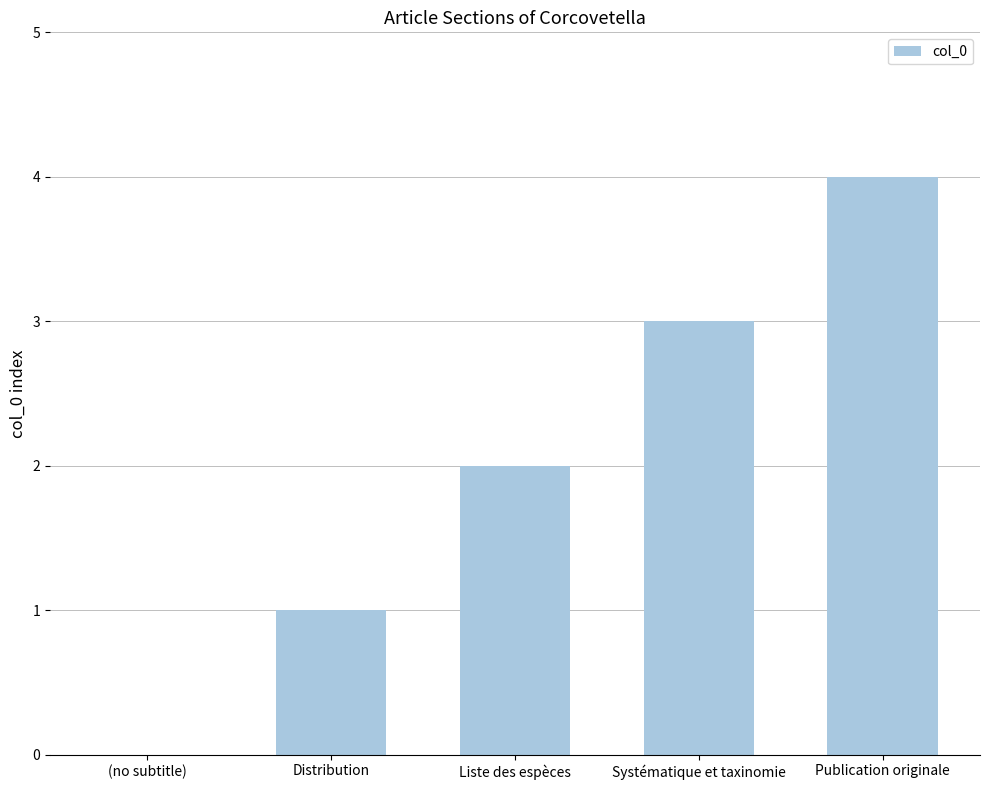

How many series are shown in this chart?

1